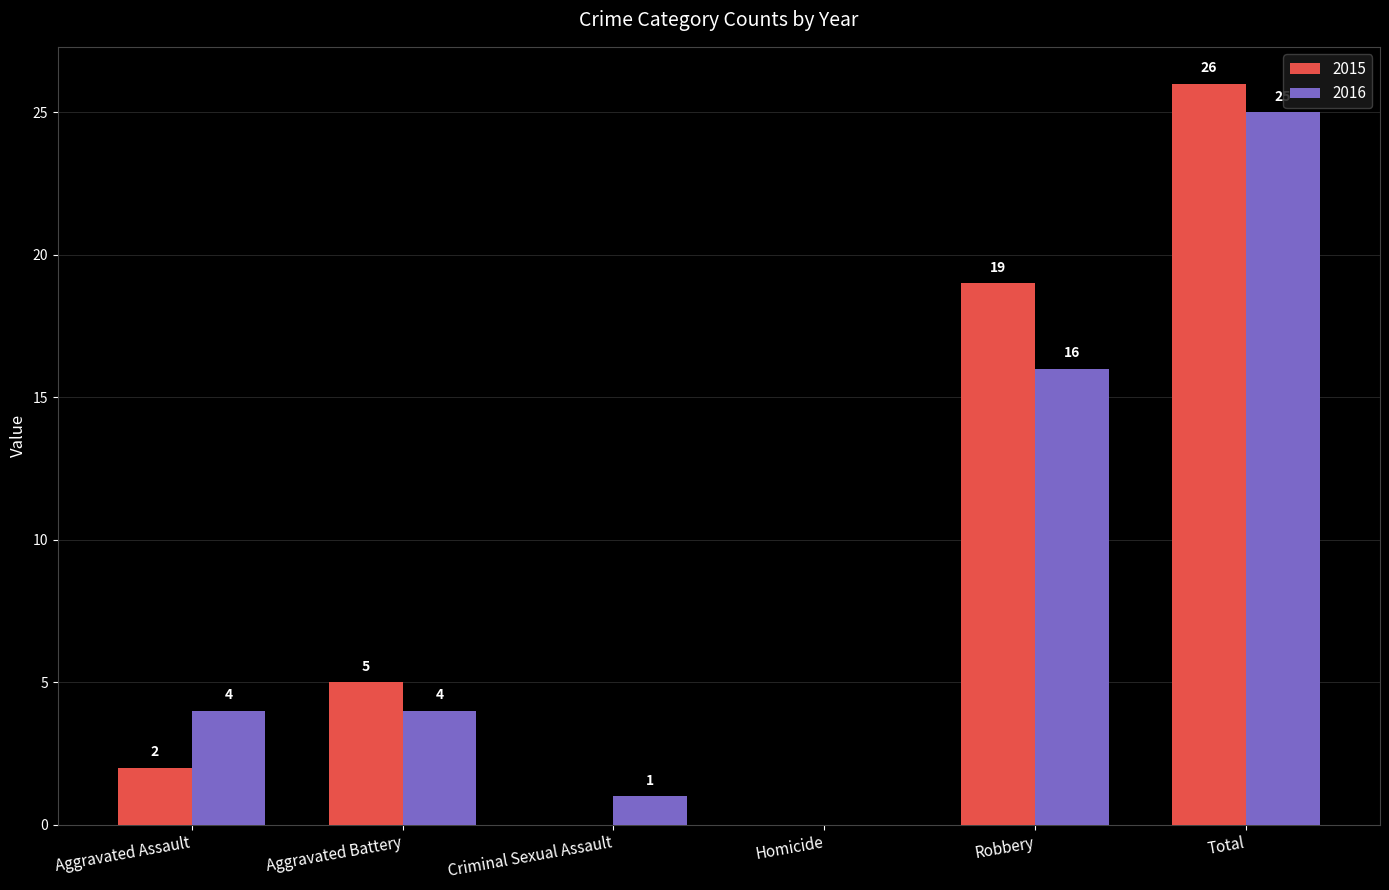

Which series changed the most between Criminal Sexual Assault and Total?

2015